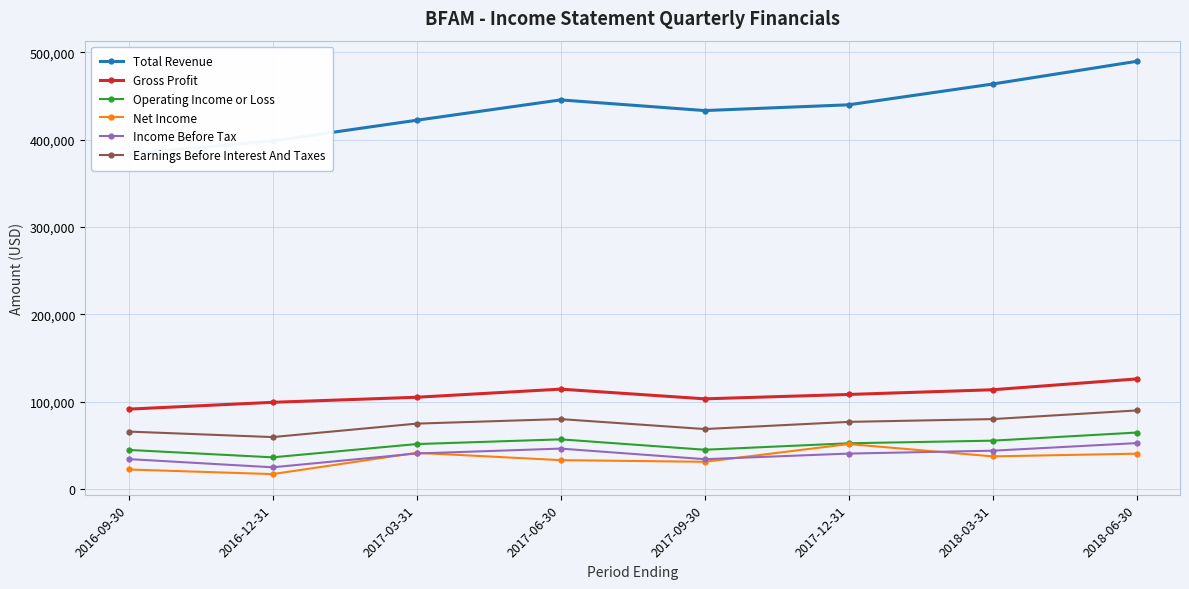

What is the spread (max minus min) of values at 2017-12-31?

399400